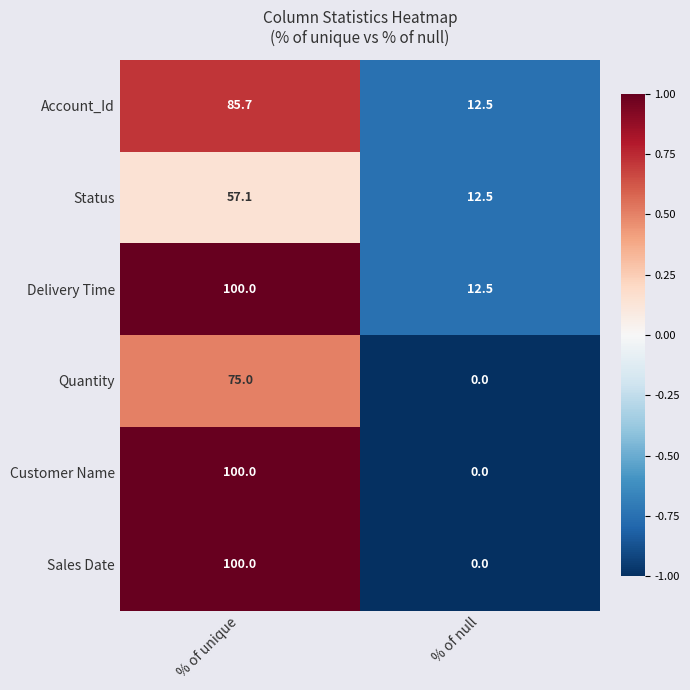

Count the number of data series in this chart.

6